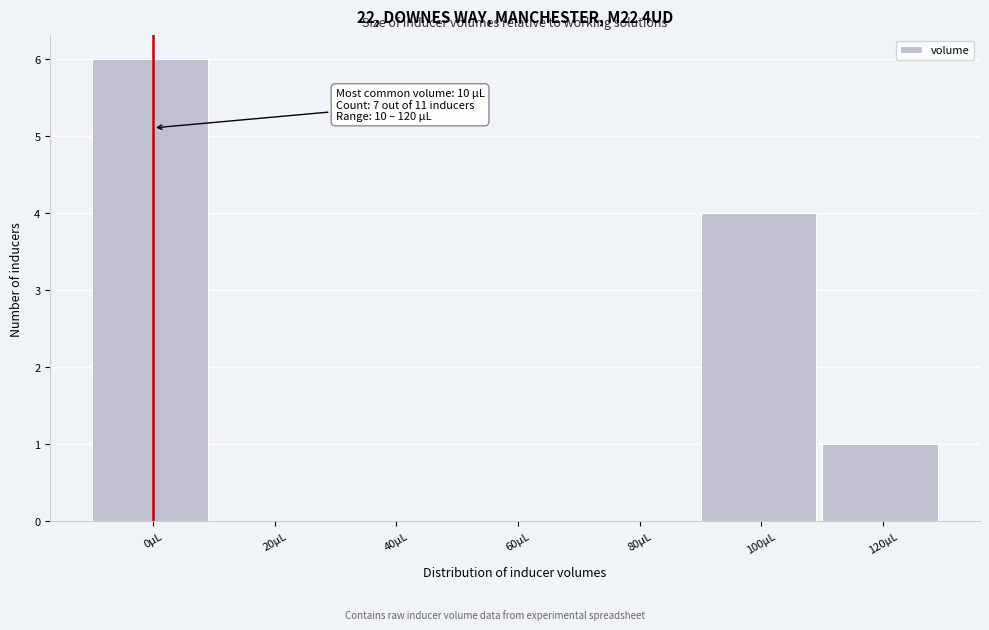

Reading left to right, list all the values displayed in this chart.

0µL=6	20µL=0	40µL=0	60µL=0	80µL=0	100µL=4	120µL=1